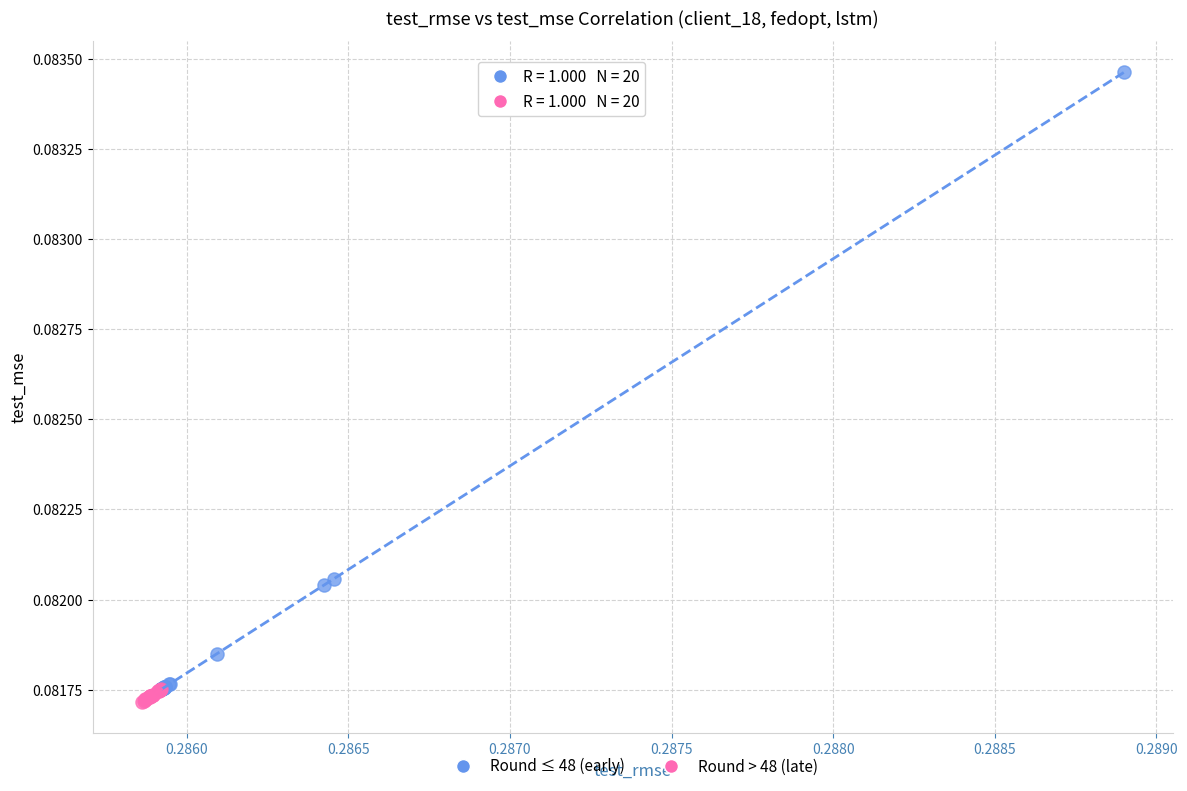

Which series has the largest Y range (max minus min)?

Round ≤ 48 (early)